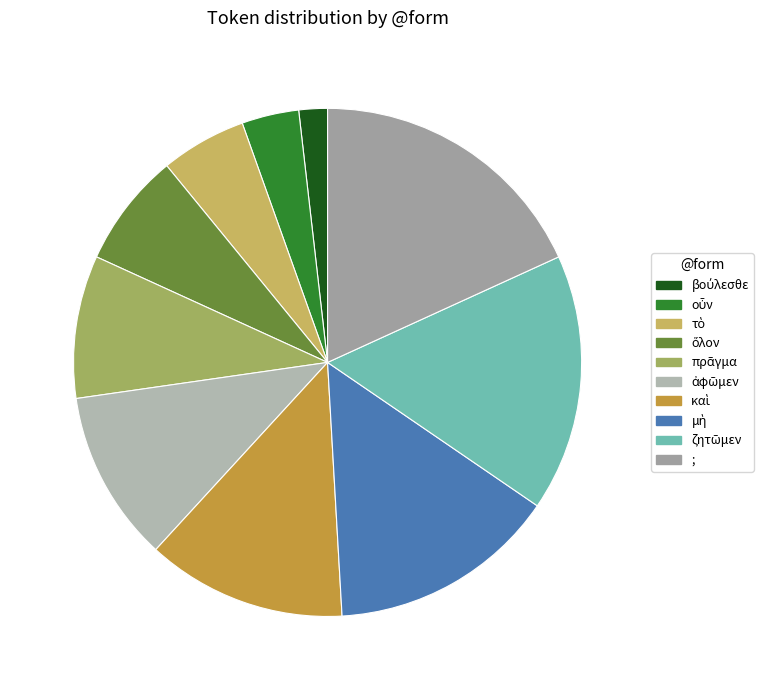

Is the sum of μὴ and τὸ greater than half?

No